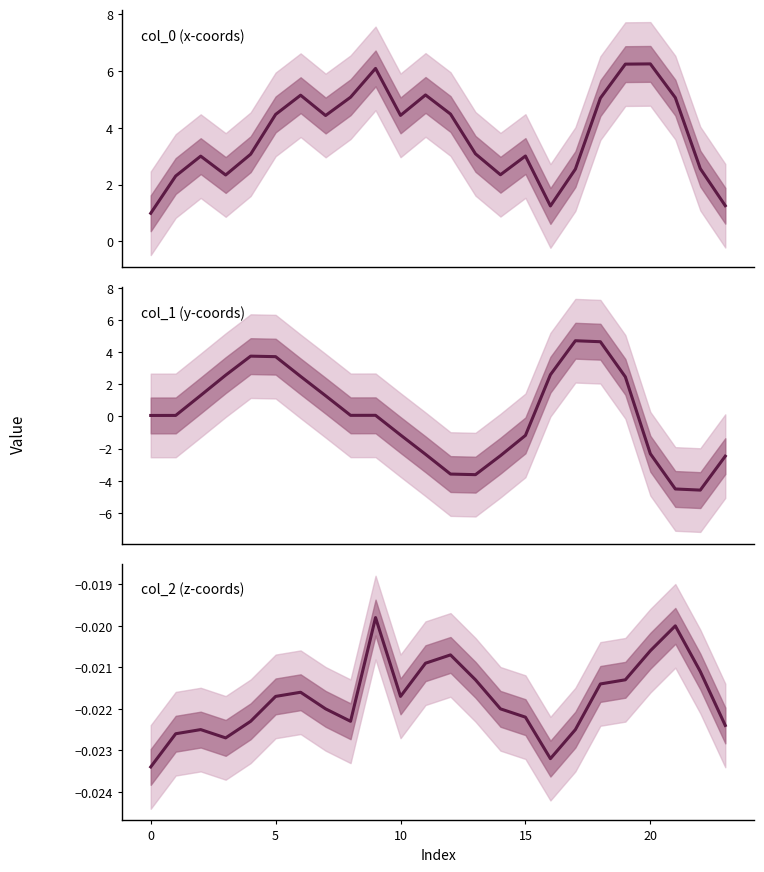

The value of col_2 at 22 is -0.0. True or false?

True